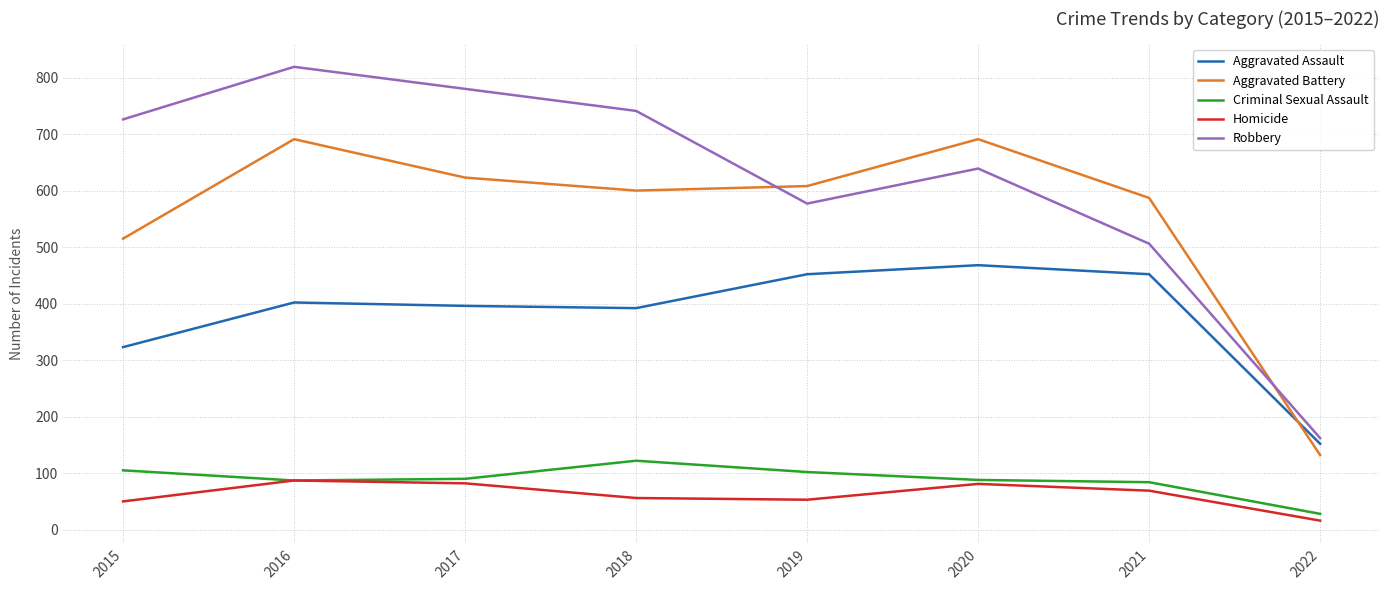

How many interior local valleys does the Aggravated Battery series have?

1